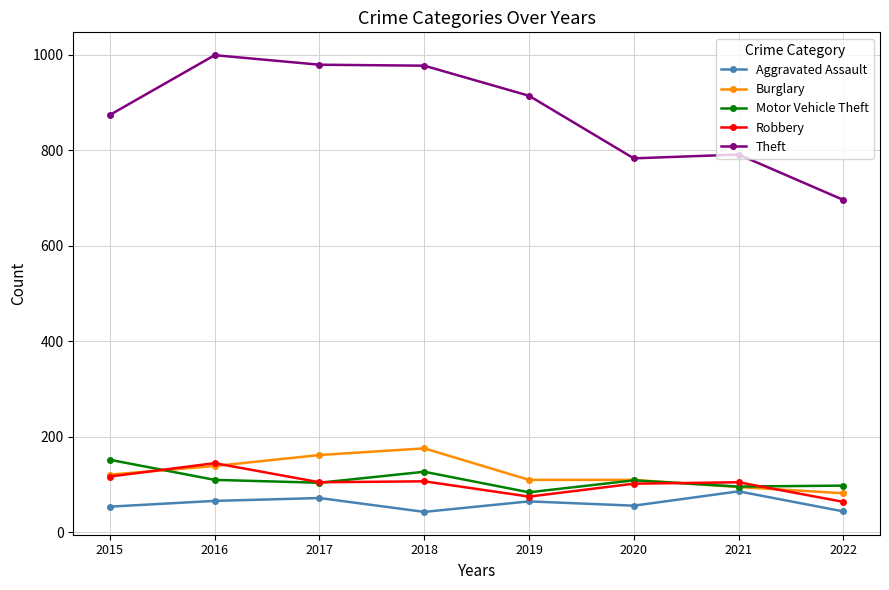

Between 2018 and 2021, which series saw the biggest shift?

Theft